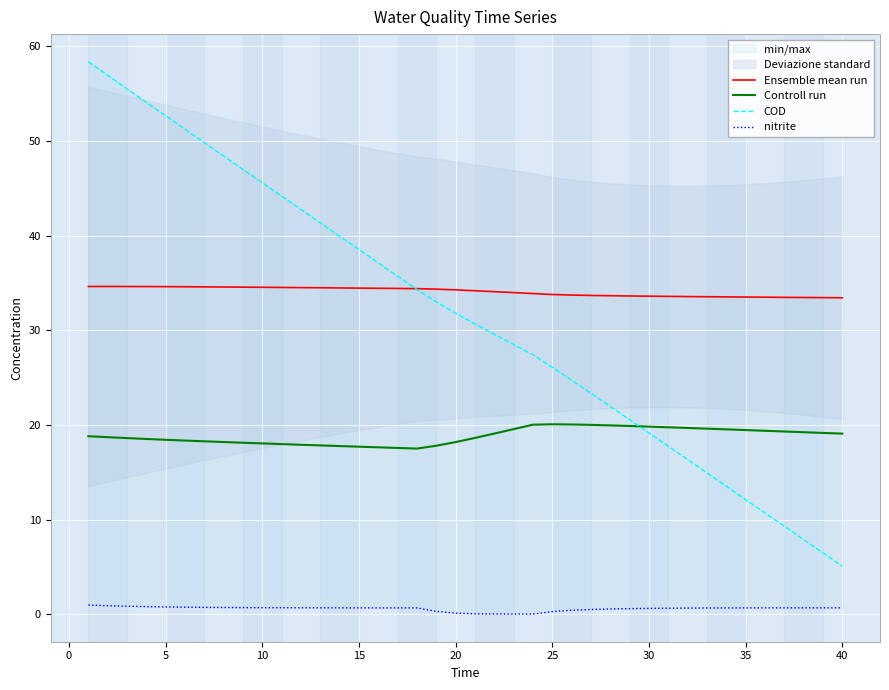

True or false: Ensemble mean run and Controll run intersect in this chart.

False